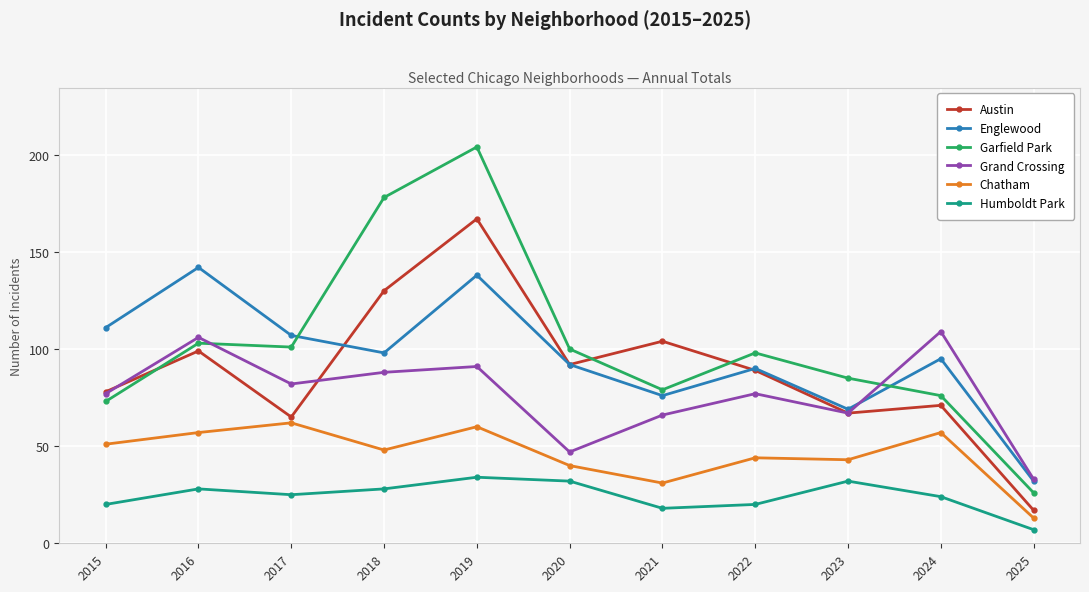

Rank the series by their maximum value, from lowest to highest.

Humboldt Park, Chatham, Grand Crossing, Englewood, Austin, Garfield Park